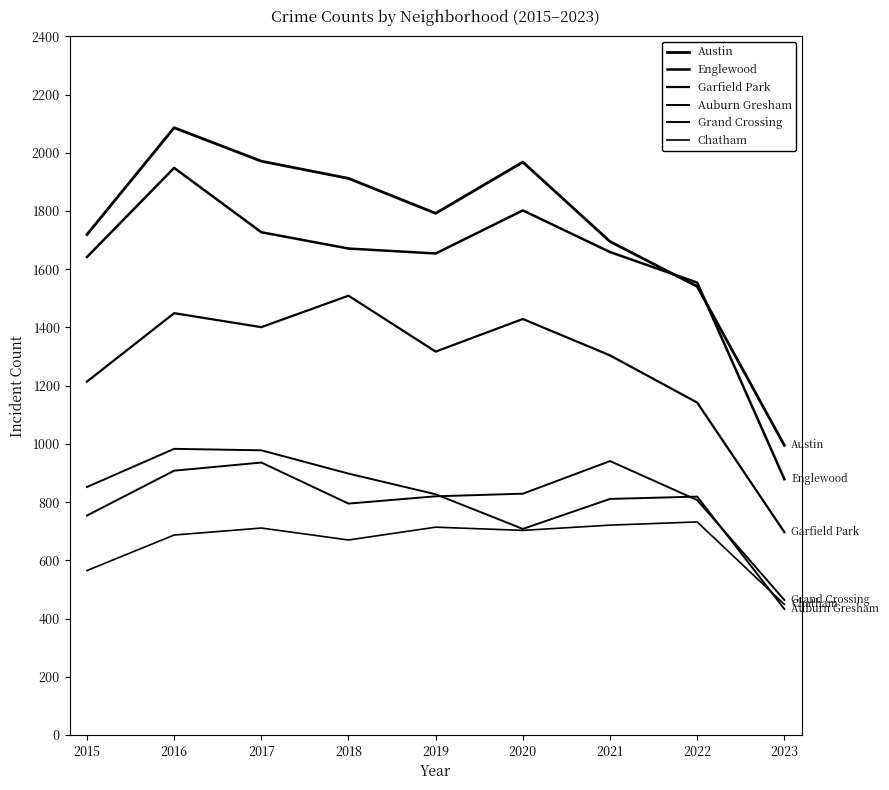

What is the average value of the Austin series?

1742